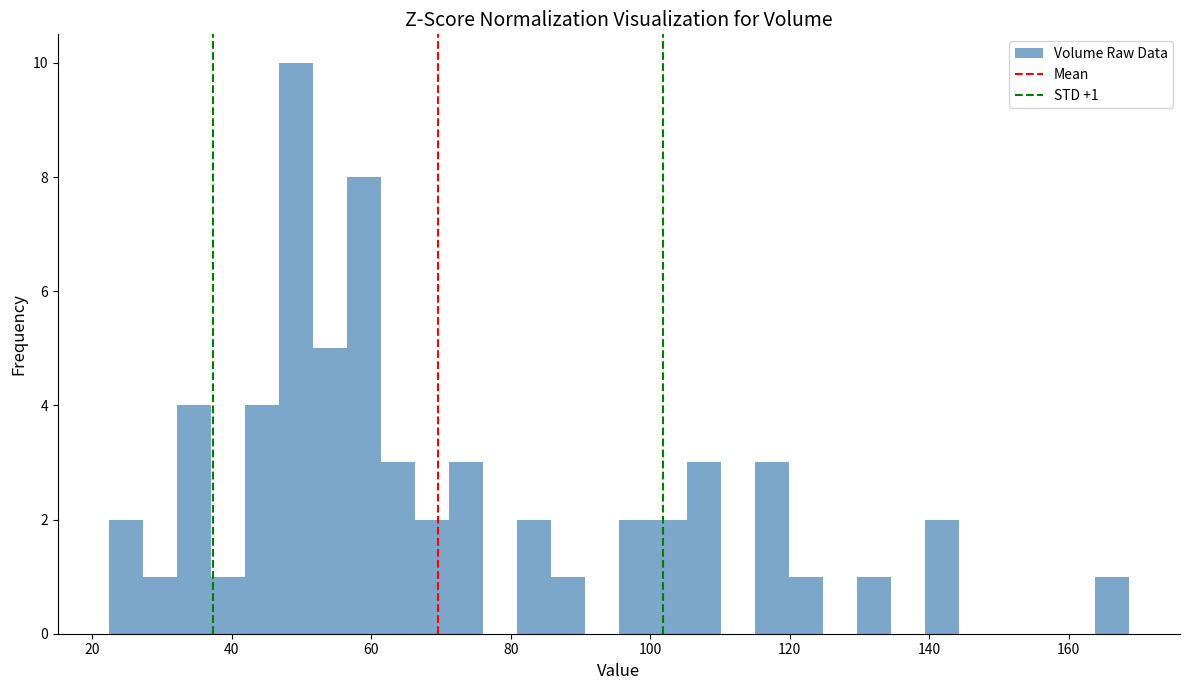

Around what value on the x-axis is the tallest bar? Give the approximate position of its centre, as read against the axis.

50